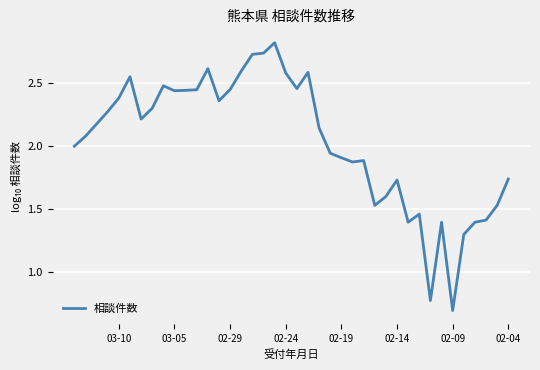

What is the difference between the maximum and second lowest values?

2.0